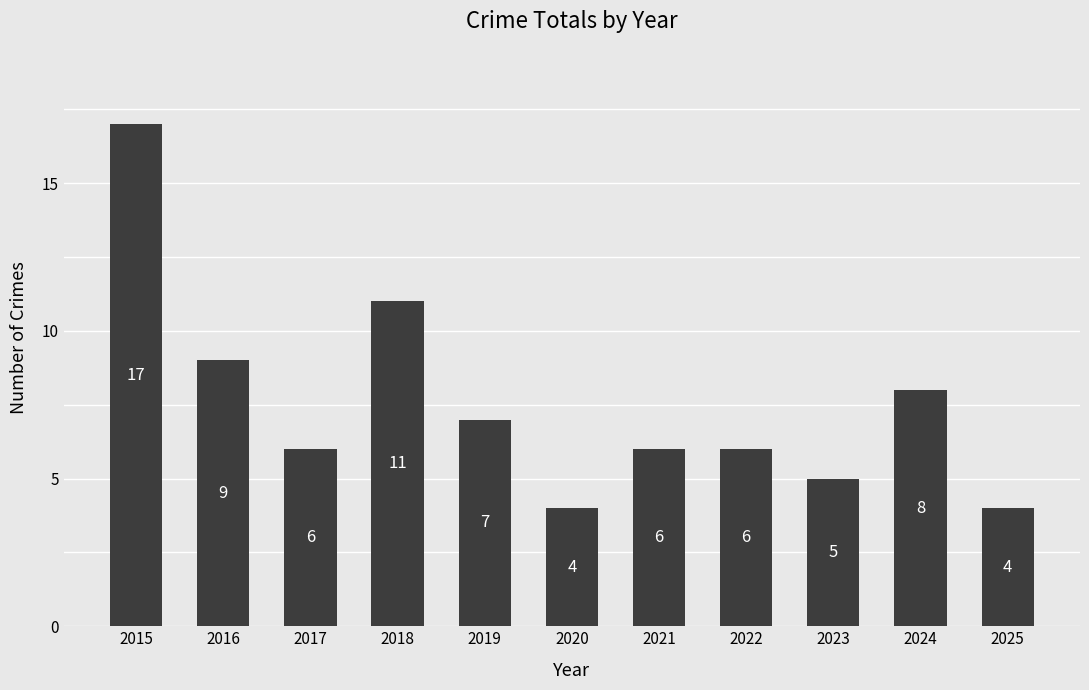

Reading left to right, extract all data points from this chart.

2015=17	2016=9	2017=6	2018=11	2019=7	2020=4	2021=6	2022=6	2023=5	2024=8	2025=4